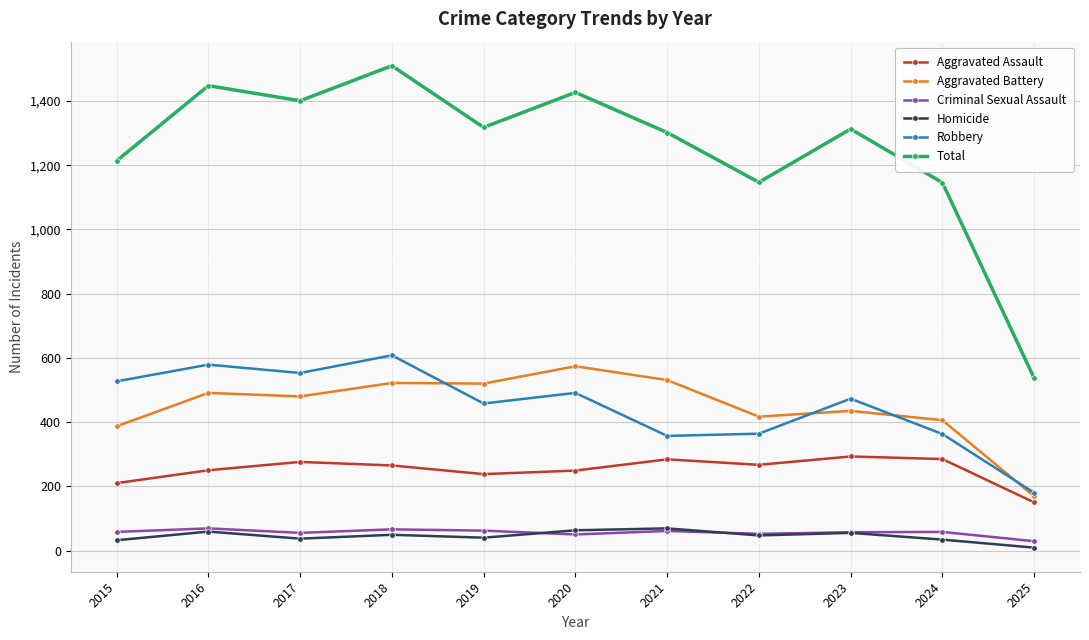

What is the difference between the maximum and minimum values in the Criminal Sexual Assault series?

40